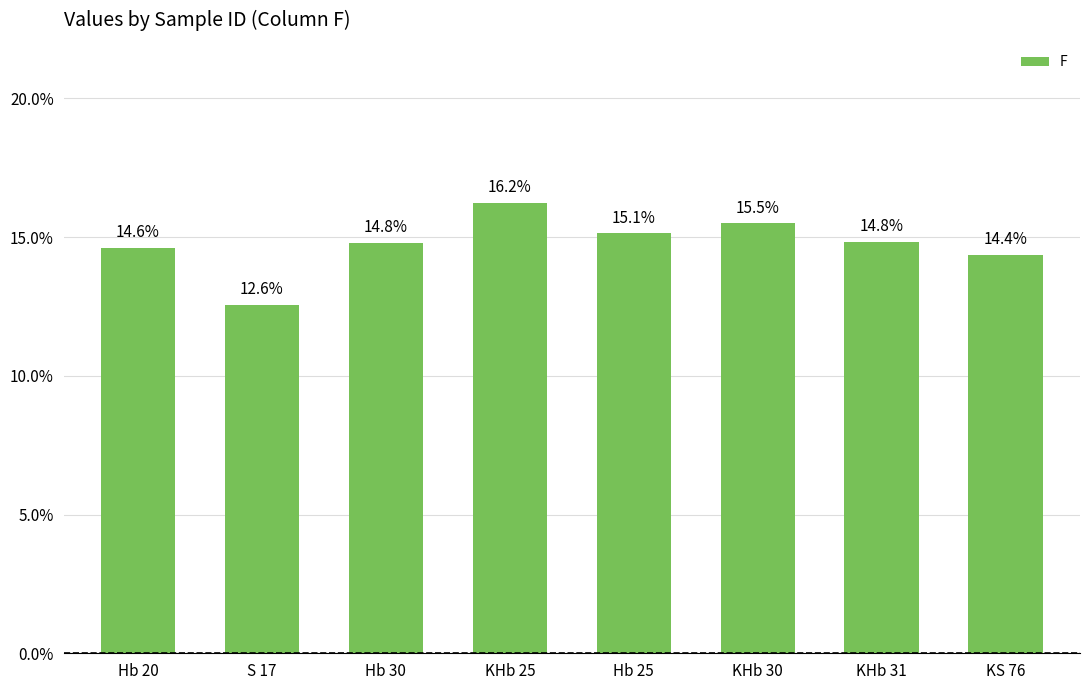

What is the sum of the values at Hb 20 and KHb 31?

29.4